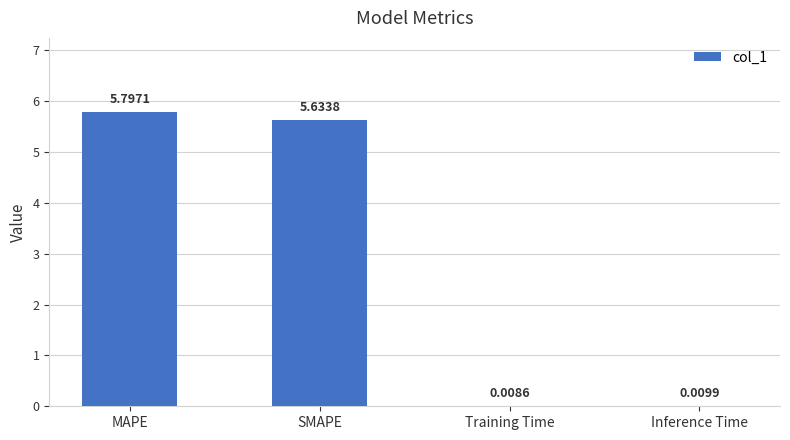

Which has a higher value, Training Time or Inference Time?

Inference Time